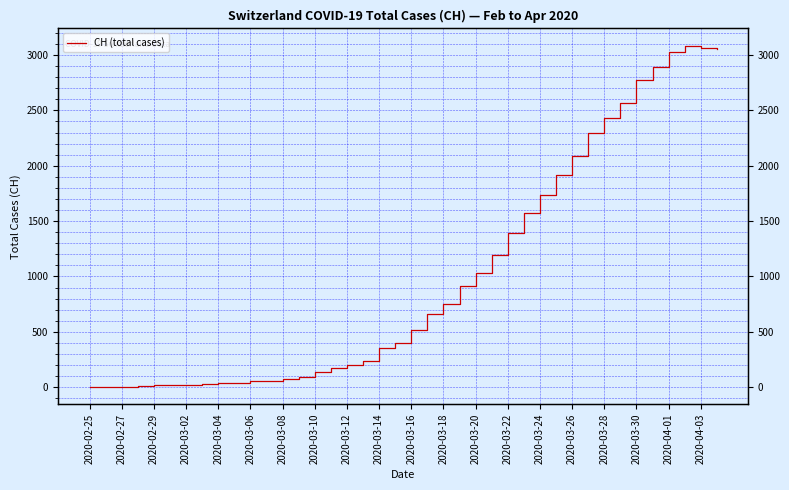

What is the sum of all values?

40880